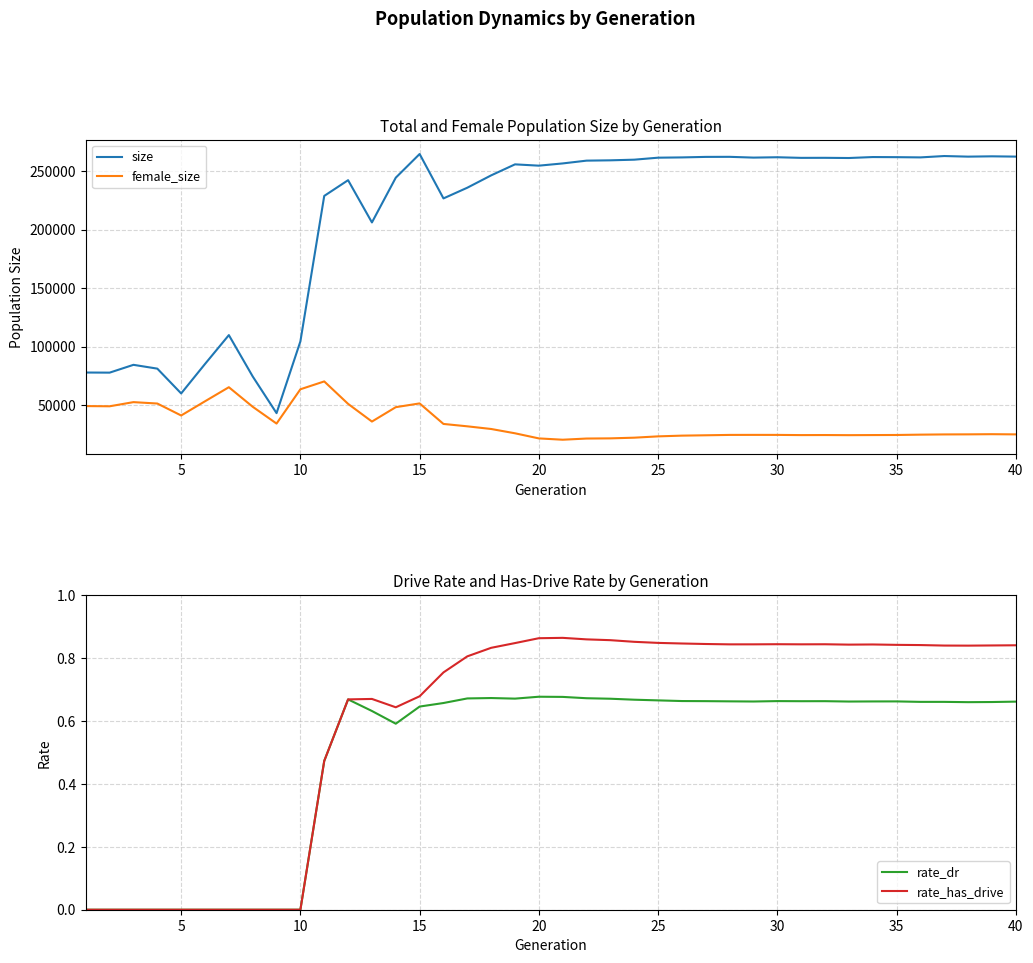

What is the lowest value of the female_size series?

20428